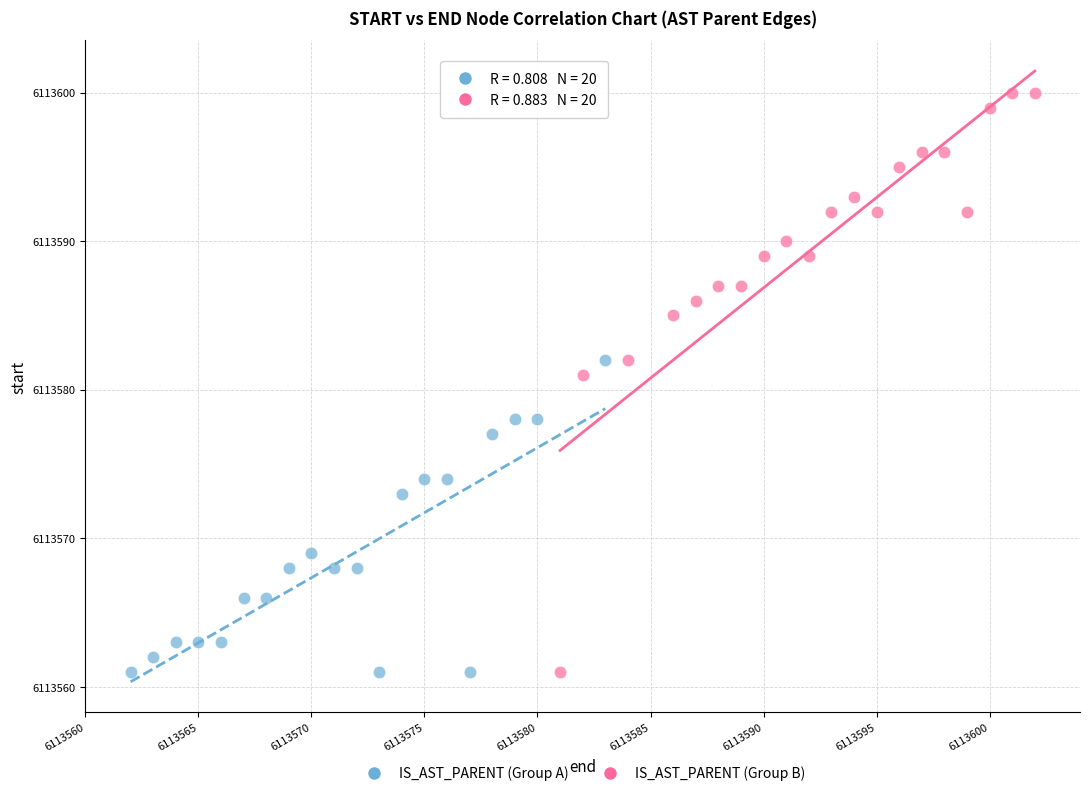

Which series reaches the maximum Y coordinate?

IS_AST_PARENT (Group B)